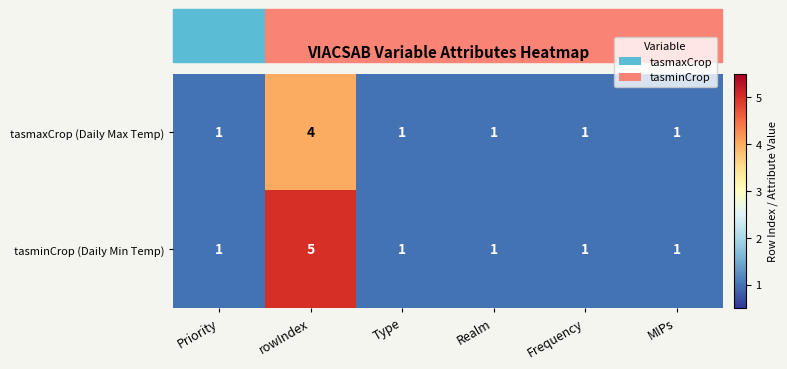

Between rowIndex and Type, which series saw the biggest shift?

tasminCrop (Daily Min Temp)